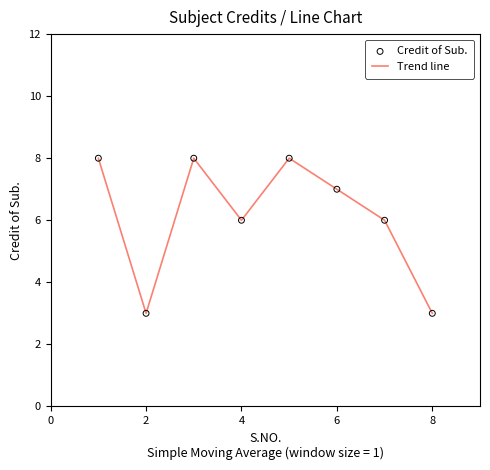

True or false: the data has more than 0 interior local peaks.

True